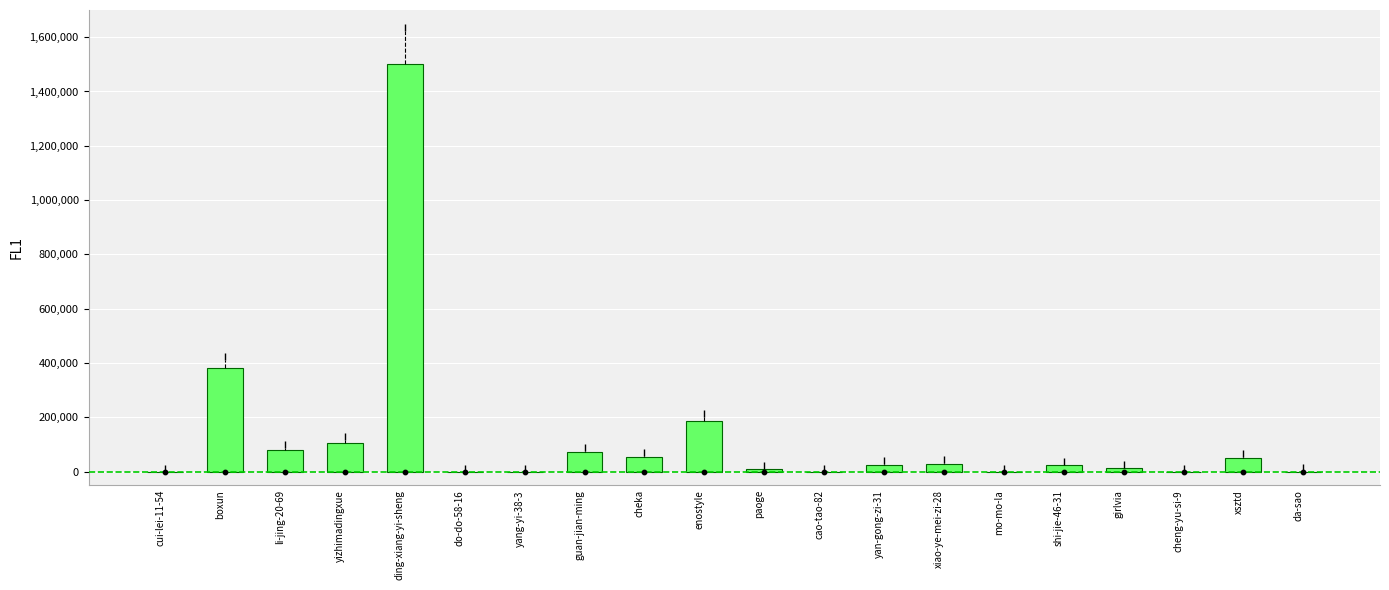

What is the change in value from cui-lei-11-54 to li-jing-20-69?

+80751